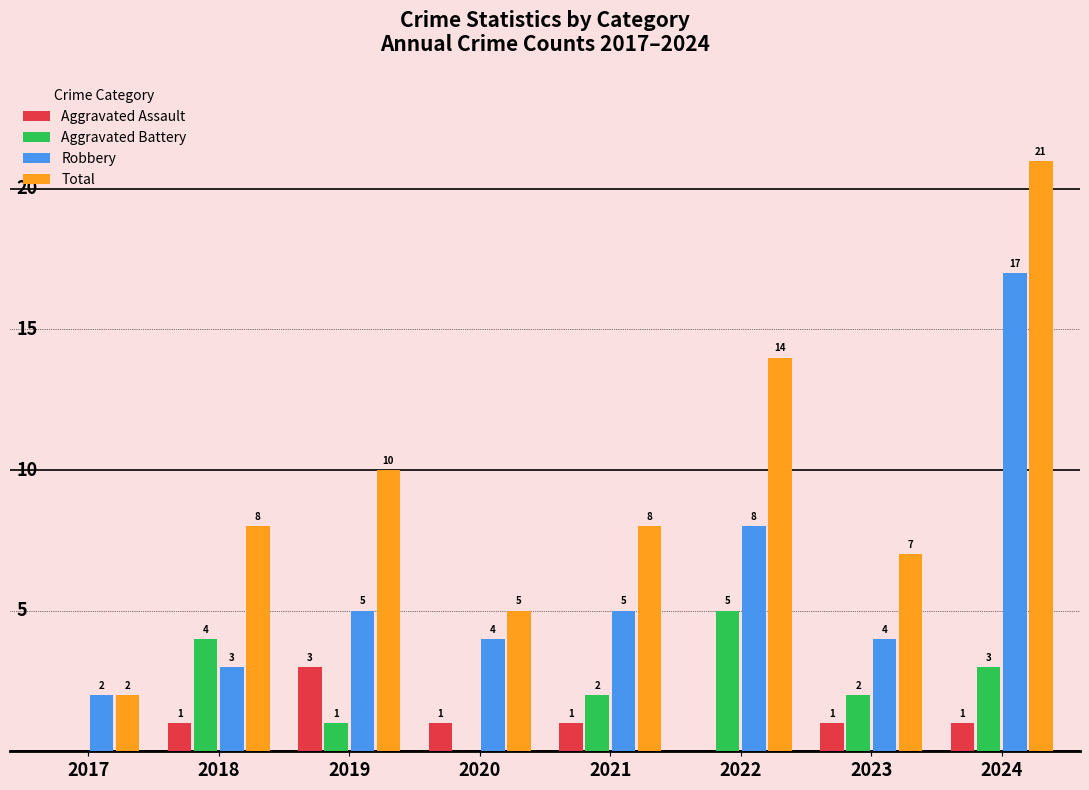

How many categories are shown in the chart?

8